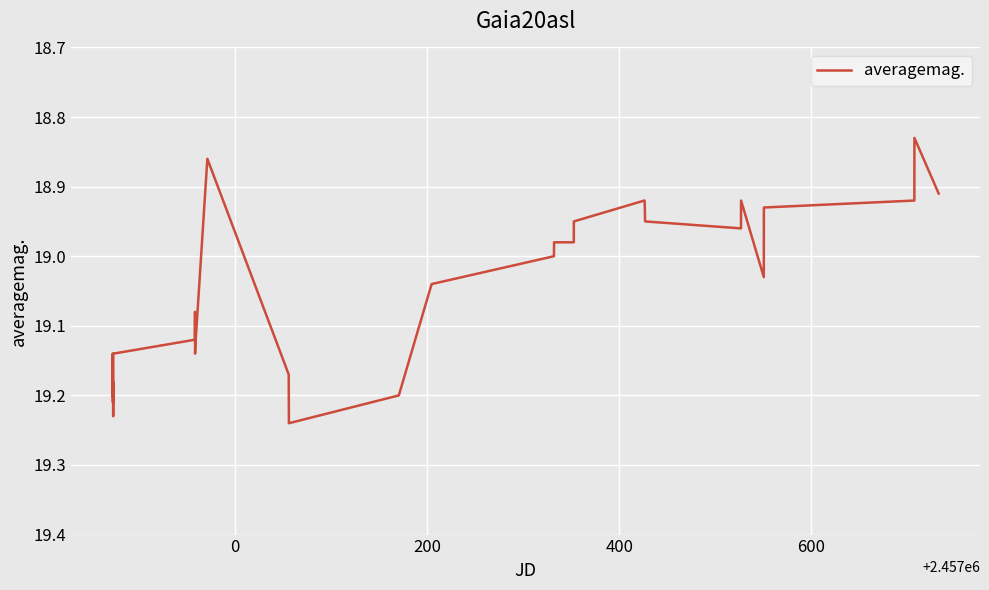

True or false: the data has more than 2 interior local peaks.

True